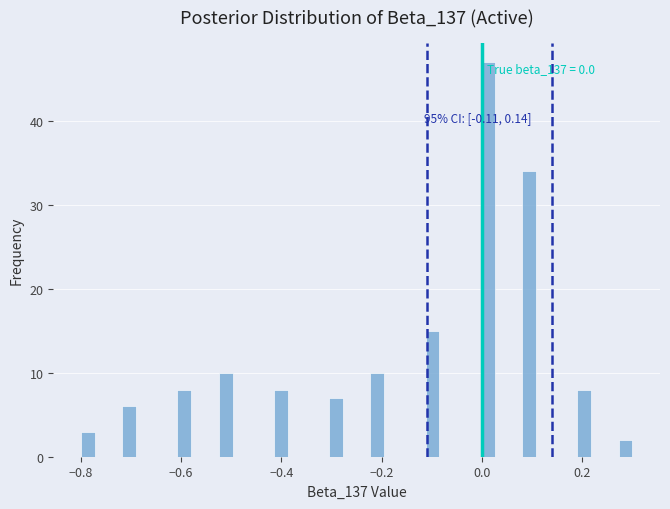

Around what value on the x-axis is the tallest bar? Give the approximate position of its centre, as read against the axis.

0.02